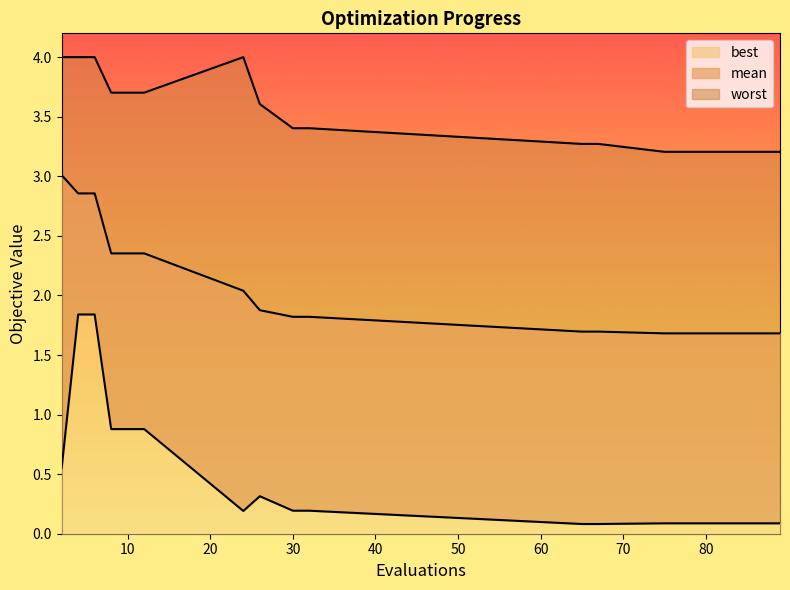

Which series has the largest range (max minus min)?

best